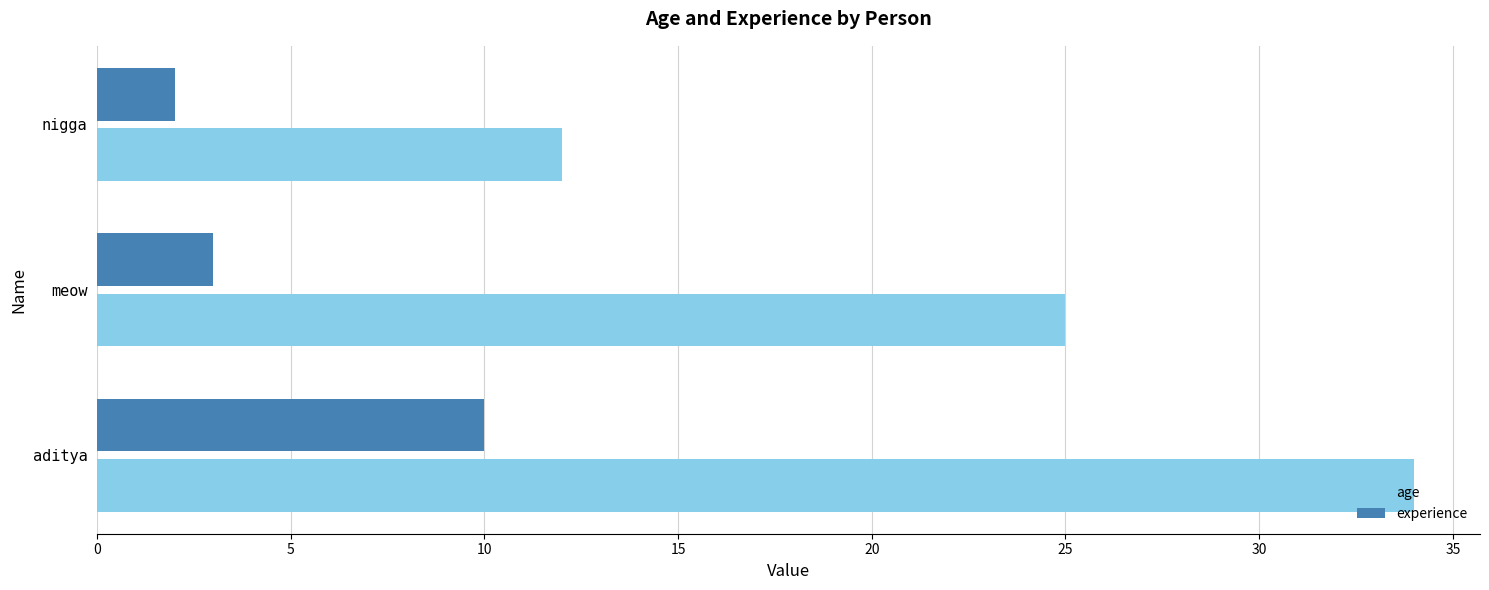

What is the average value of the age series?

24